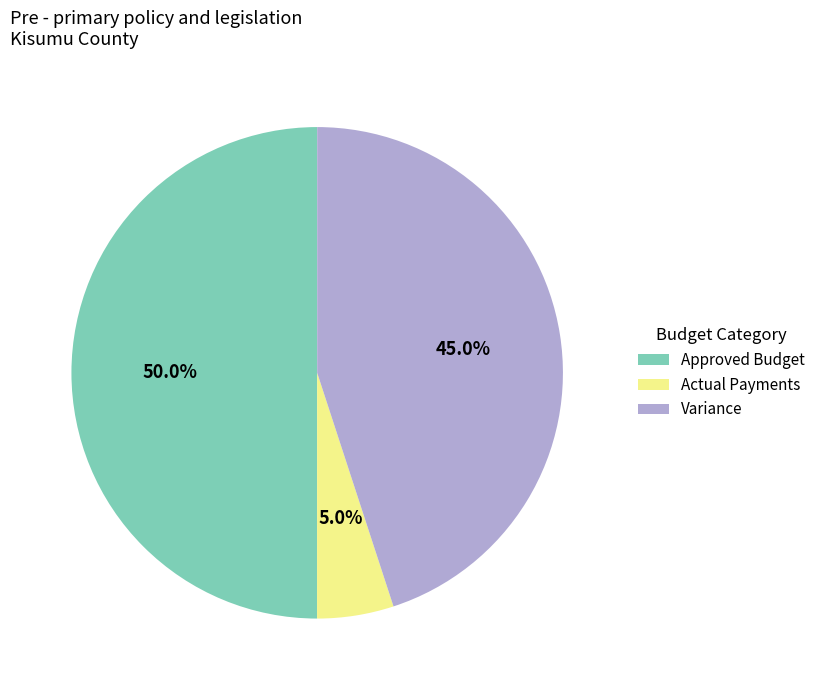

What percentage do Approved Budget and Variance together represent?

95.0%